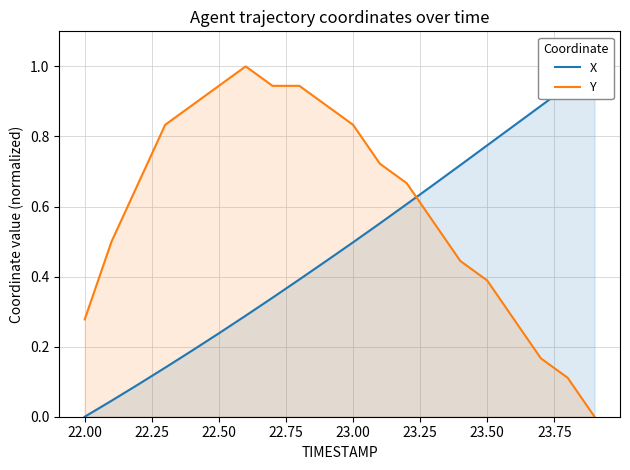

What is the highest value of the Y series?

1.0